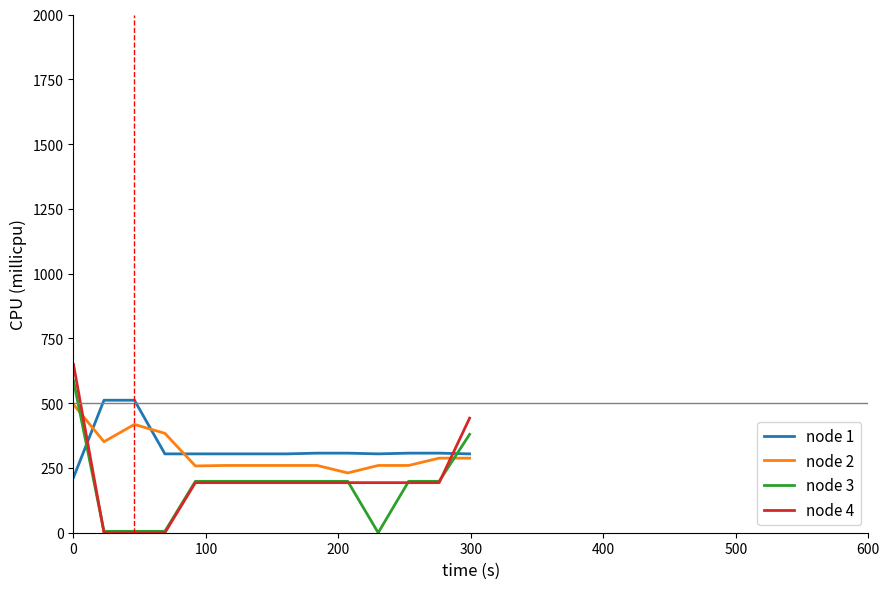

True or false: node 4 and node 2 cross at least once.

True